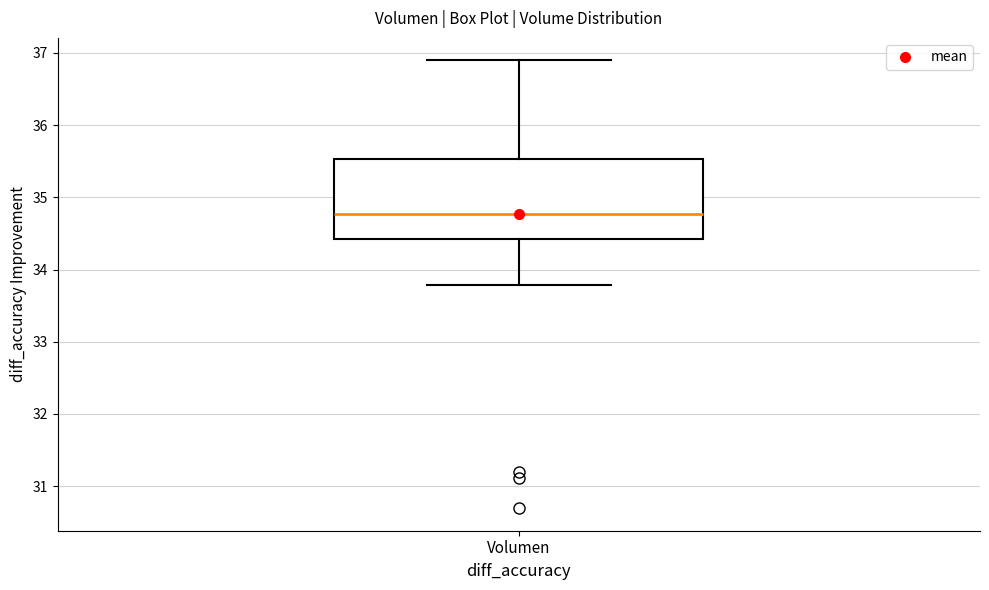

Where does the lower whisker of the box for Volumen end on the y-axis? The values are not printed on the chart, so give them approximately, as read against the axis.

33.8